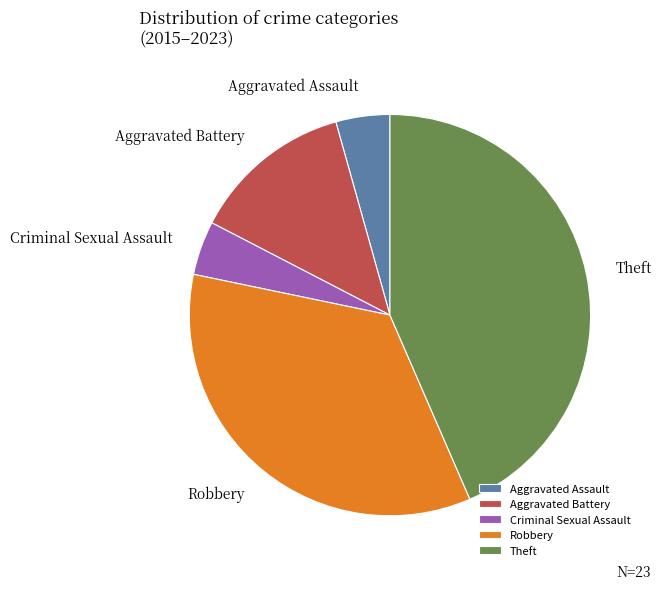

Is it true that Theft is 53% of the pie?

False